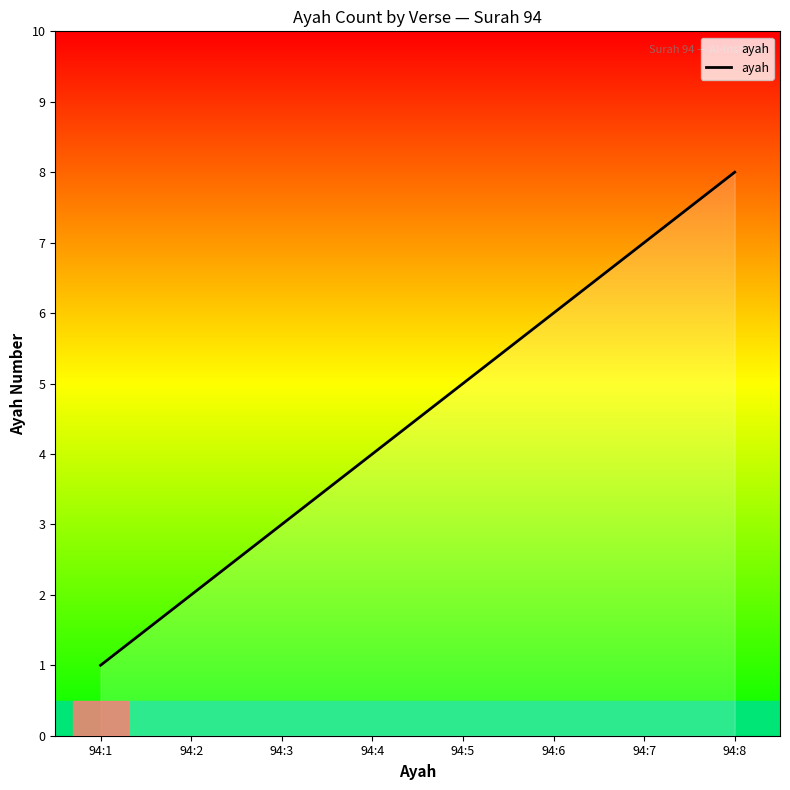

What is the sum of all values?

36